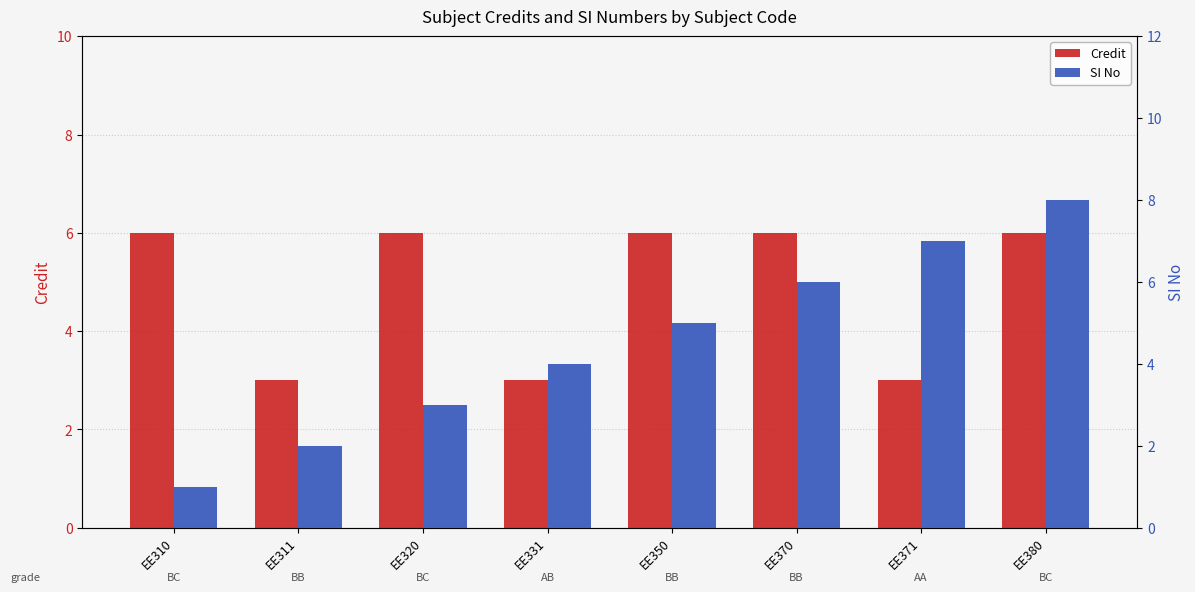

What is the difference between the second highest and minimum values in the Credit series?

3